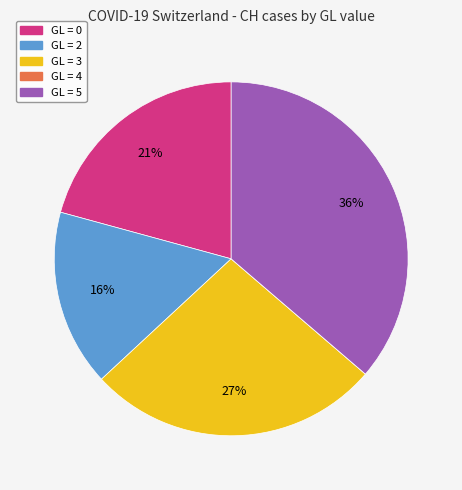

To the nearest percent, what is the average slice percentage?

20%